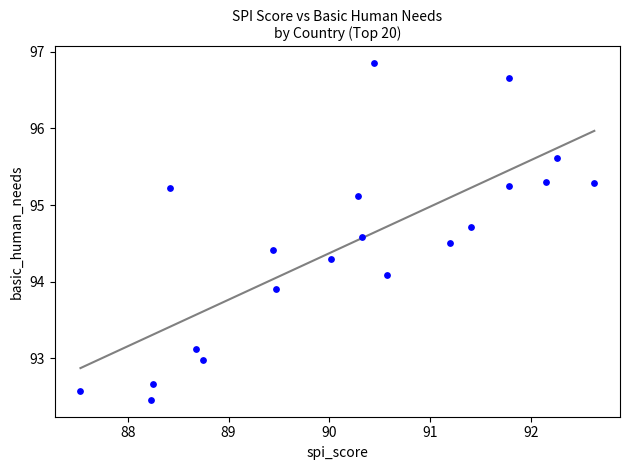

What is the range of X values (max minus min)?

5.1